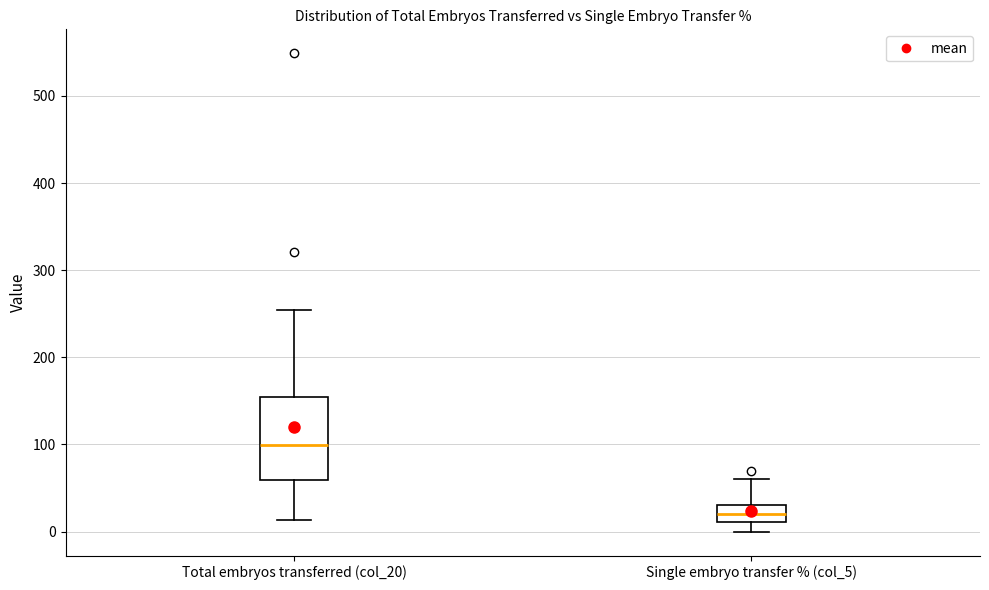

Reading left to right, read every box against the y-axis: the position of its median line, the range the box covers, and the ends of its whiskers. The values are not printed on the chart, so give them approximately, as read against the axis.

Total embryos transferred (col_20): median 100, box 60 to 150, whiskers 10 to 250
Single embryo transfer % (col_5): median 20, box 10 to 30, whiskers 0 to 60